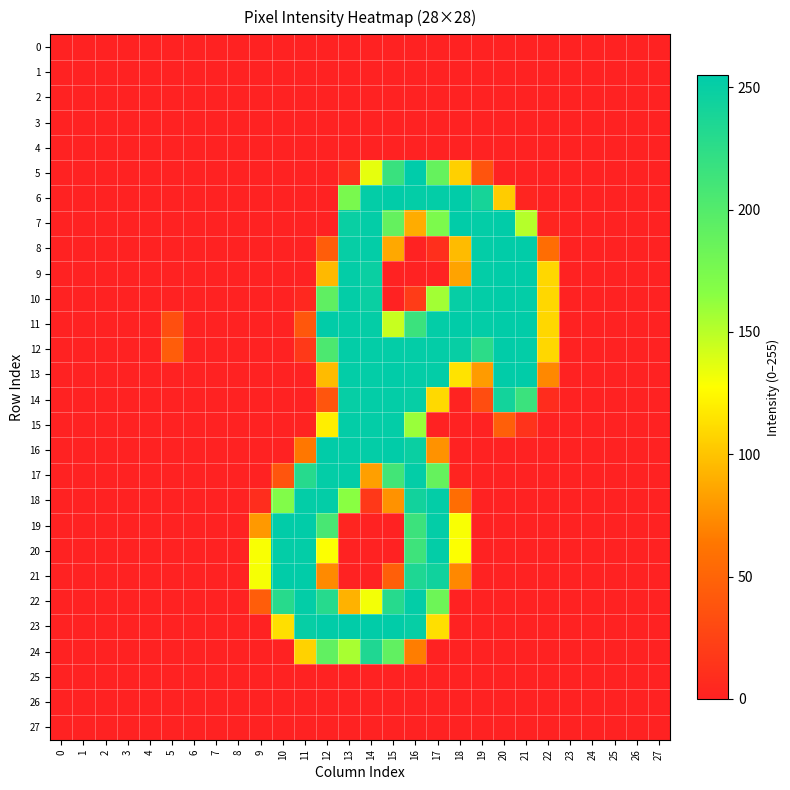

What is the greatest value displayed?

255